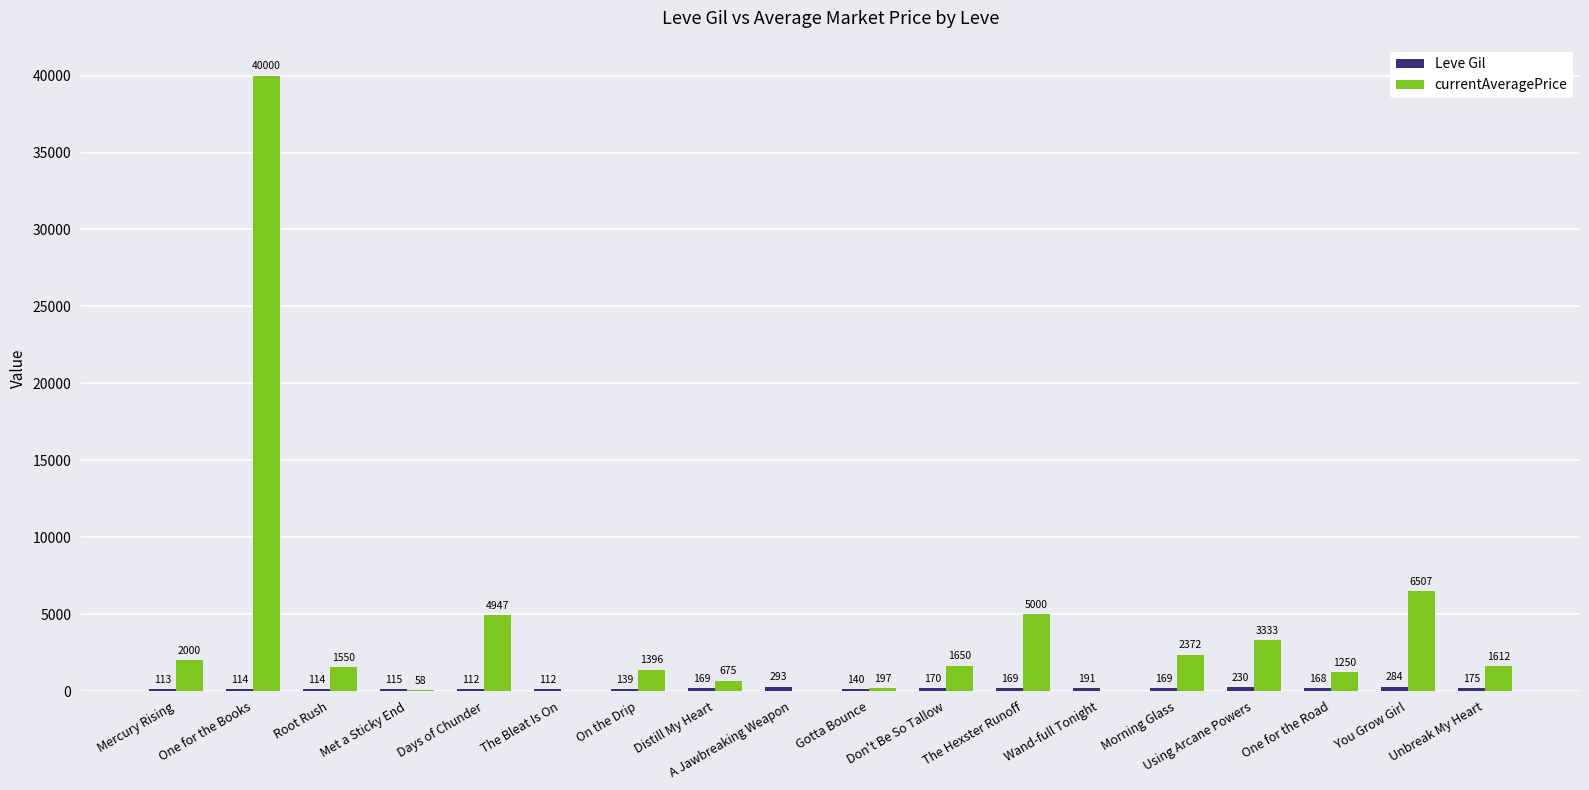

What is the total value across all series at One for the Books?

40114.0